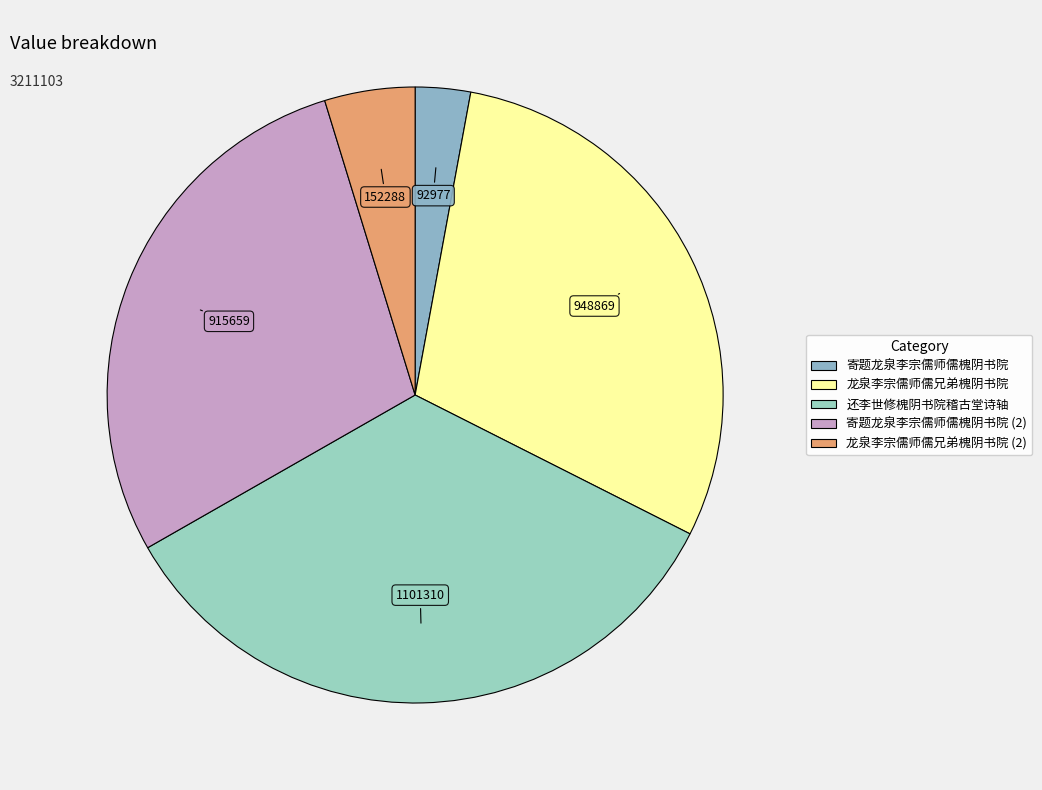

How many slices are in this pie chart?

5